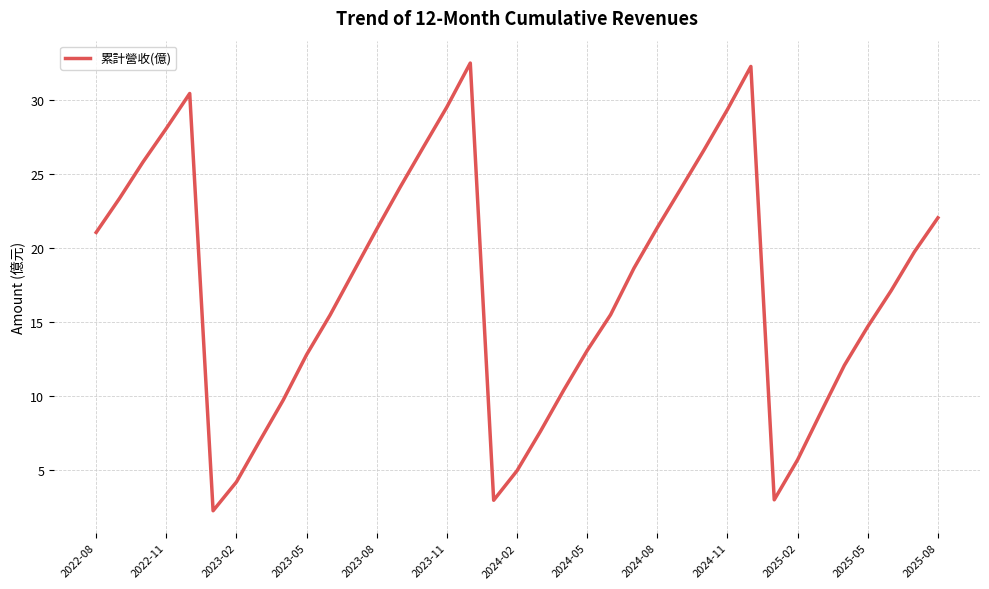

How many values exceed 18?

19